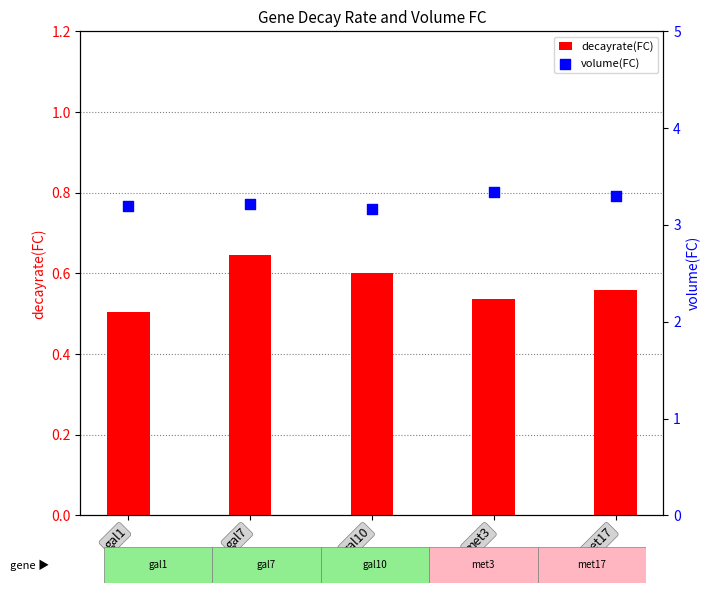

Which series has the largest total across all categories?

volume(FC)